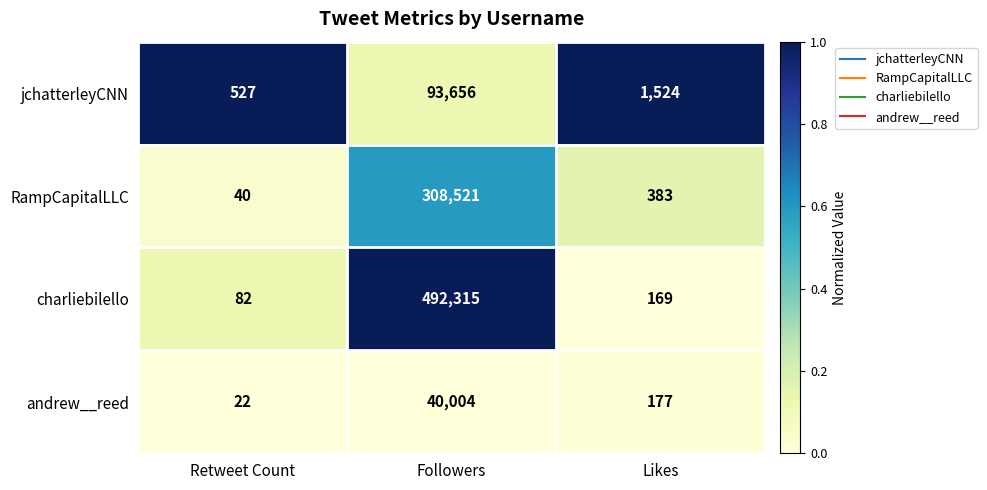

List the series in order of their peak value, highest first.

charliebilello, RampCapitalLLC, jchatterleyCNN, andrew__reed